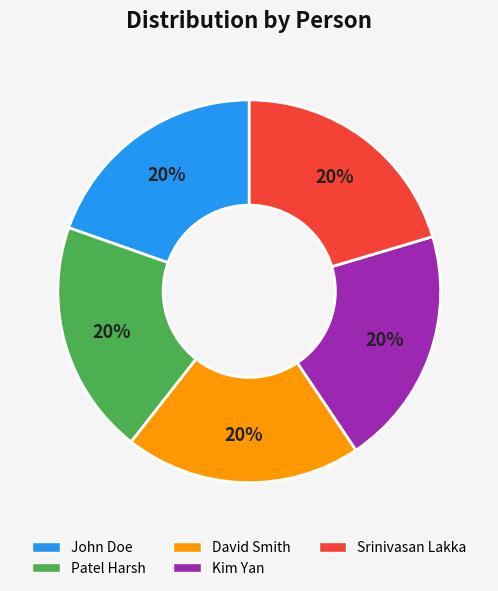

To the nearest percent, what portion does Patel Harsh represent?

20%